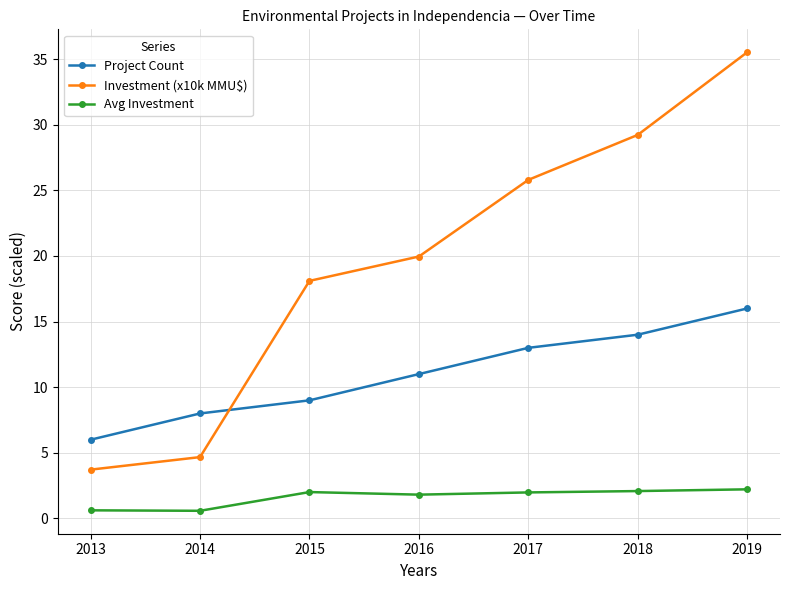

True or false: Avg Investment and Investment (x10k MMU$) intersect in this chart.

False